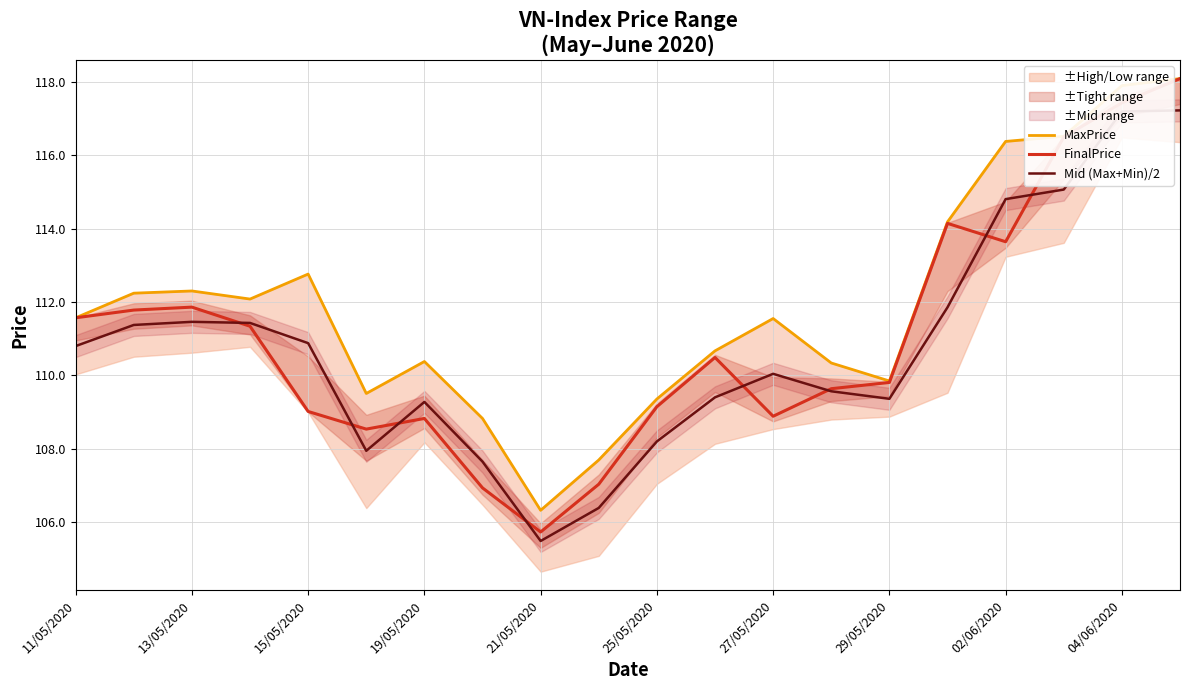

Is it true that FinalPrice equals 158.4 at 04/06/2020?

False